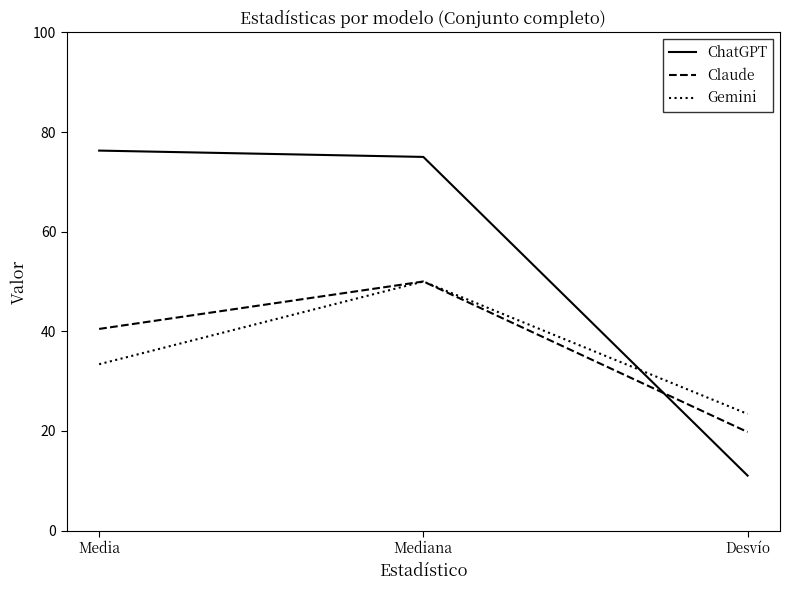

Which series has the widest spread of values?

ChatGPT